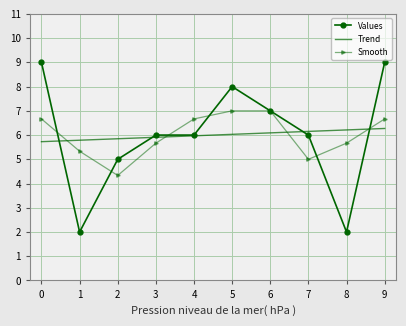

Rank the series by their maximum value, from highest to lowest.

Values, Smooth, Trend